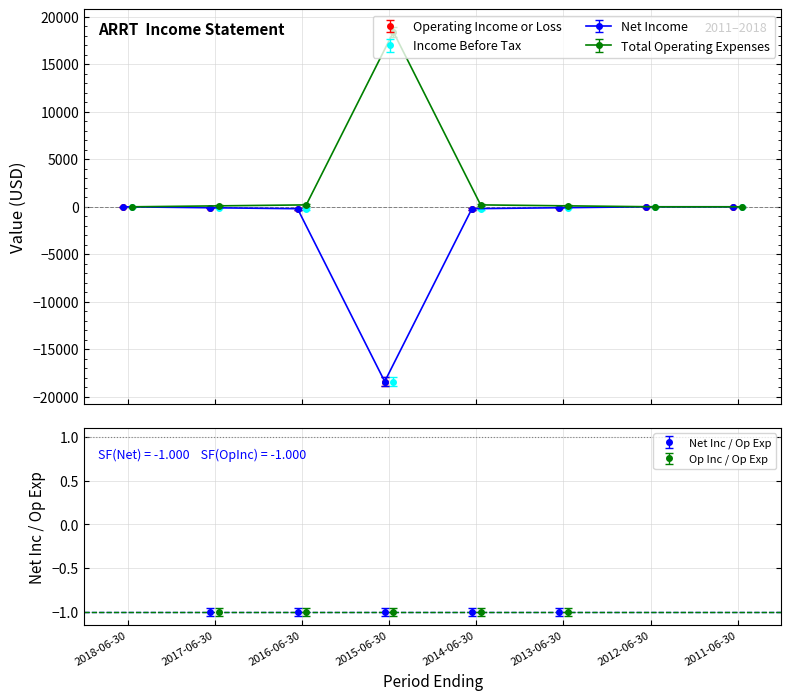

Rank the series by their maximum value, from lowest to highest.

Operating Income or Loss, Net Income, Income Before Tax, Total Operating Expenses